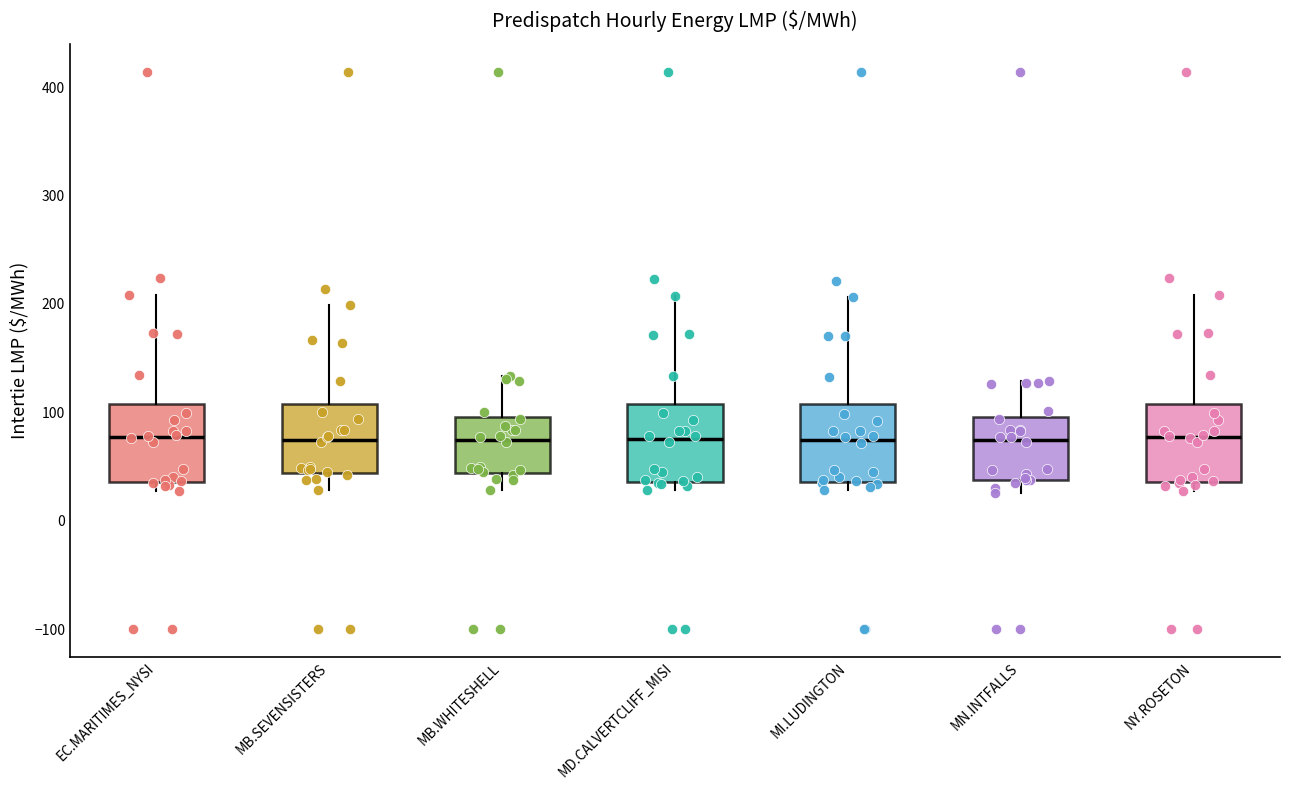

Reading left to right, read every box against the y-axis: the position of its median line, the range the box covers, and the ends of its whiskers. The values are not printed on the chart, so give them approximately, as read against the axis.

EC.MARITIMES_NYSI: median 80, box 40 to 110, whiskers 30 to 210
MB.SEVENSISTERS: median 70, box 40 to 110, whiskers 30 to 200
MB.WHITESHELL: median 70, box 40 to 100, whiskers 30 to 130
MD.CALVERTCLIFF_MISI: median 80, box 40 to 110, whiskers 30 to 210
MI.LUDINGTON: median 70, box 40 to 110, whiskers 30 to 210
MN.INTFALLS: median 70, box 40 to 100, whiskers 30 to 130
NY.ROSETON: median 80, box 40 to 110, whiskers 30 to 210